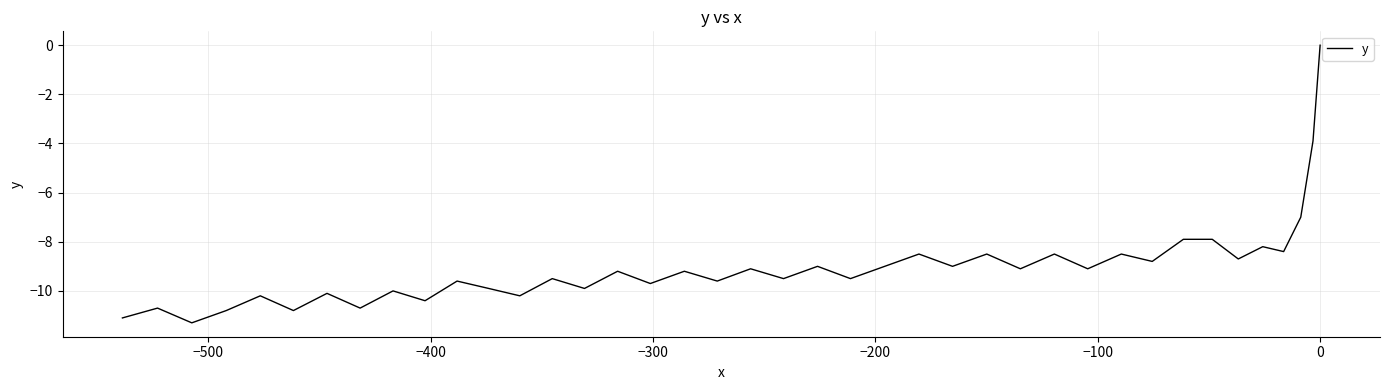

The value at 15 is -2.8. True or false?

False